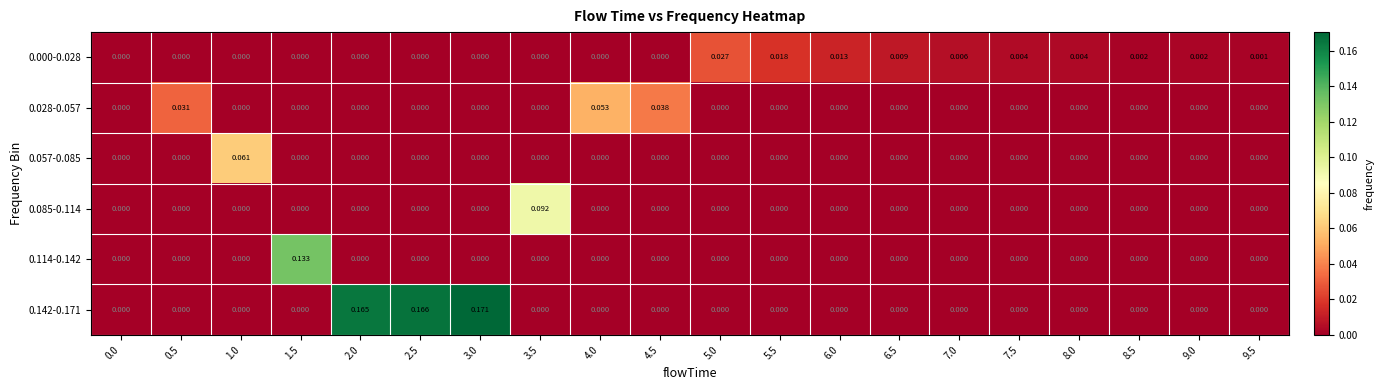

How many positive values does the 0.114-0.142 series have?

1